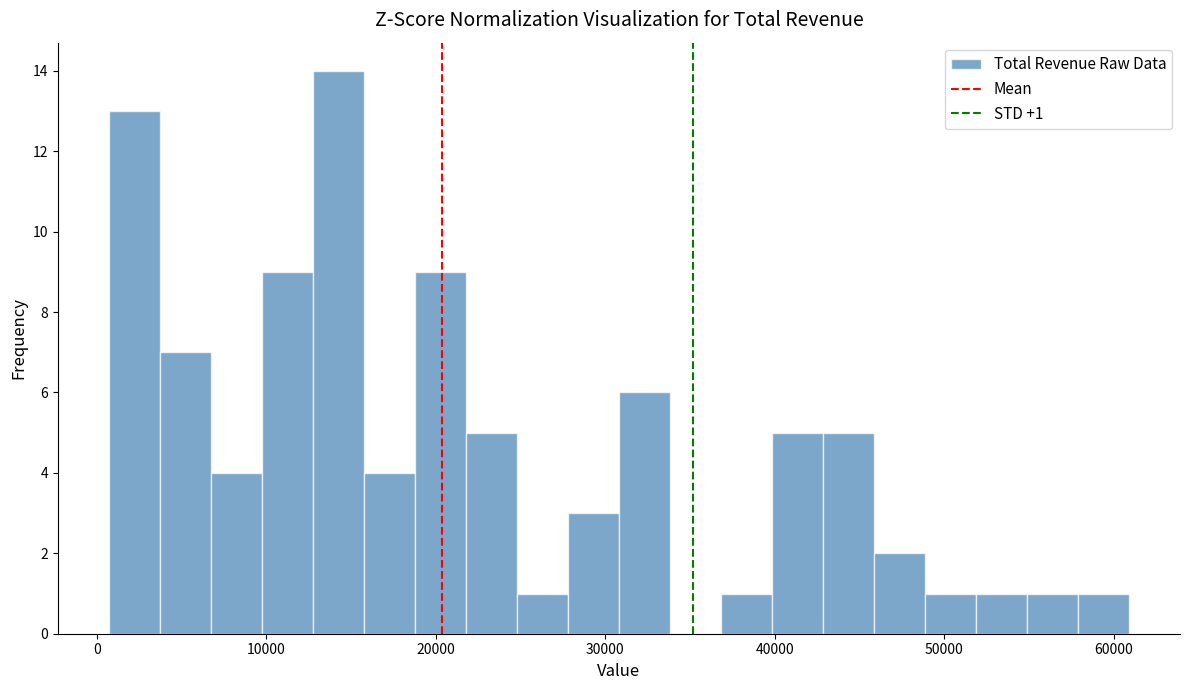

Read against the x-axis, roughly where is the centre of the tallest bar?

14000